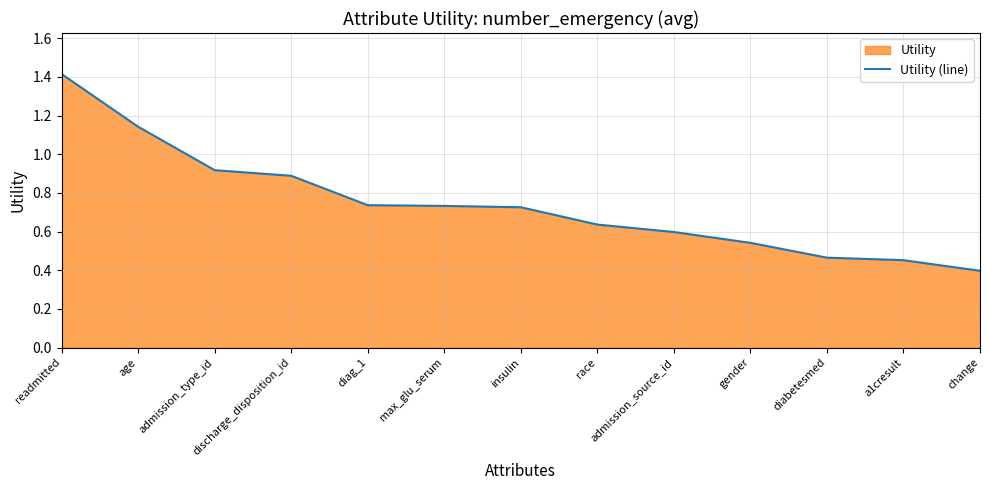

What is the greatest value displayed?

1.4